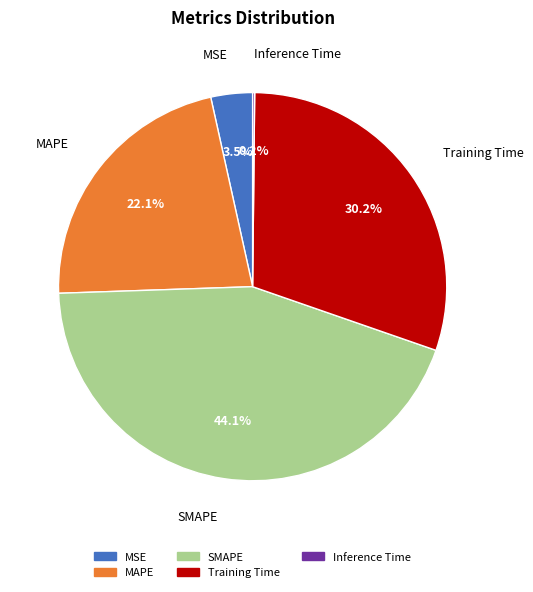

Approximately how many times larger is the value at SMAPE compared to Training Time?

1.5